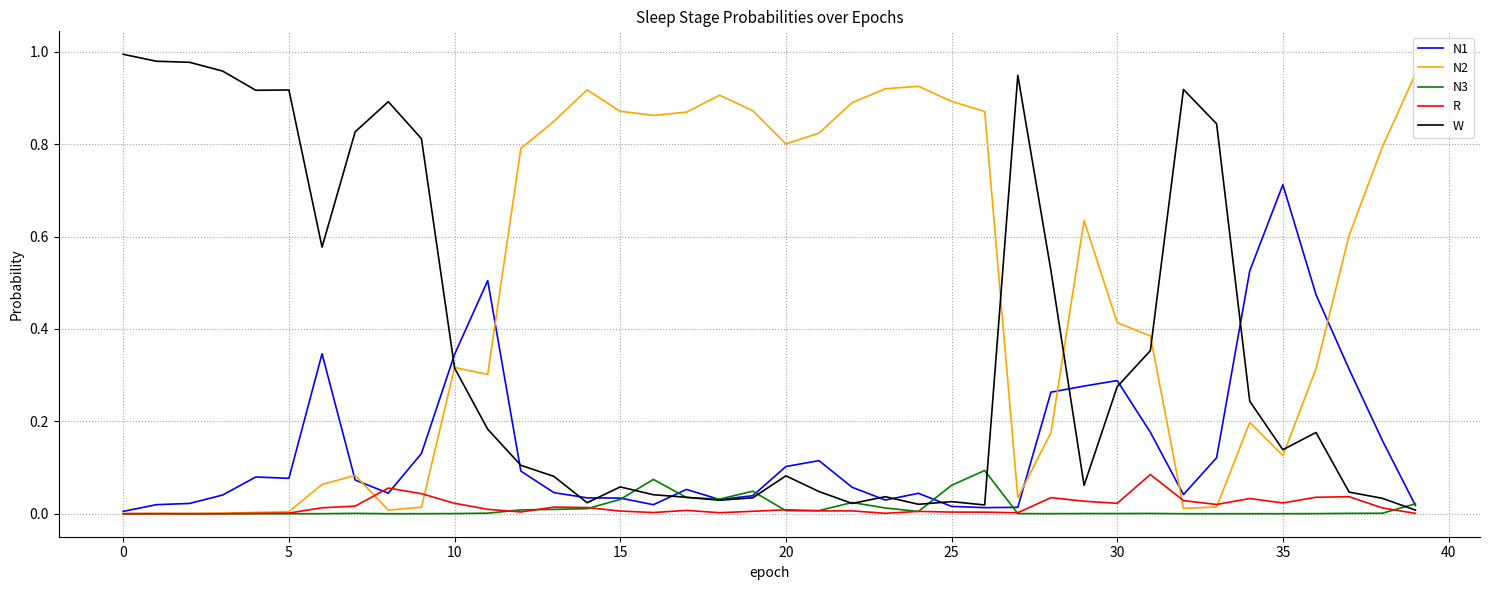

What are all the series names shown in the legend?

N1, N2, N3, R, W